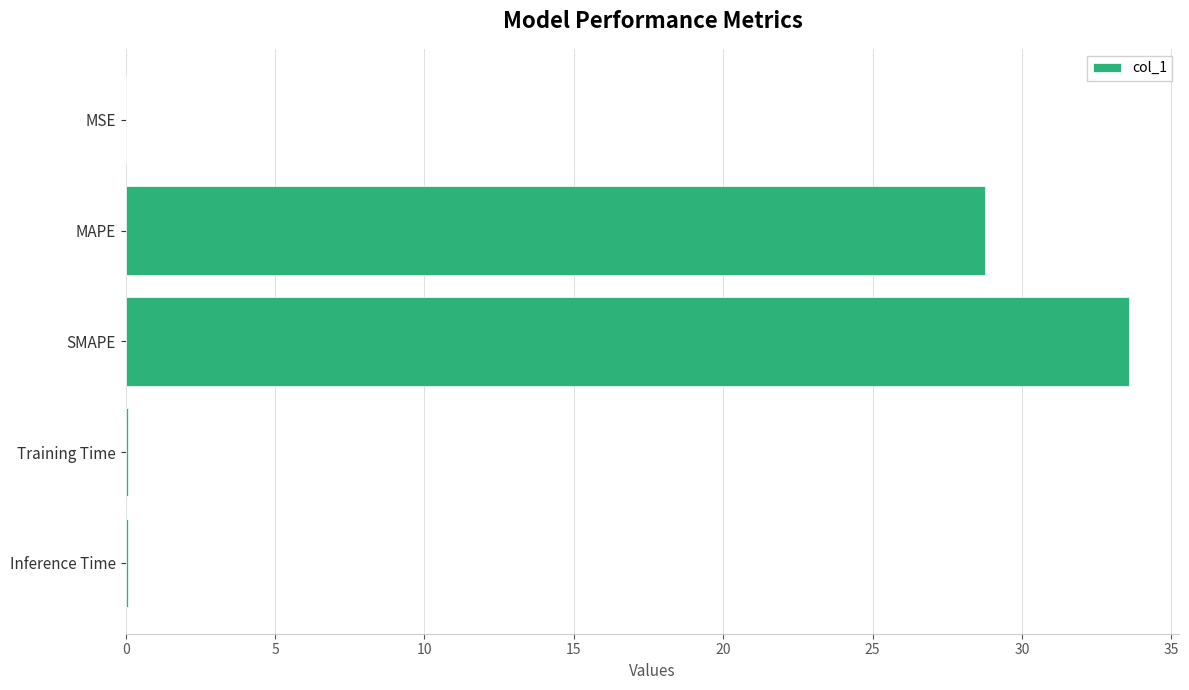

True or false: the data shows 8.5 at MAPE.

False